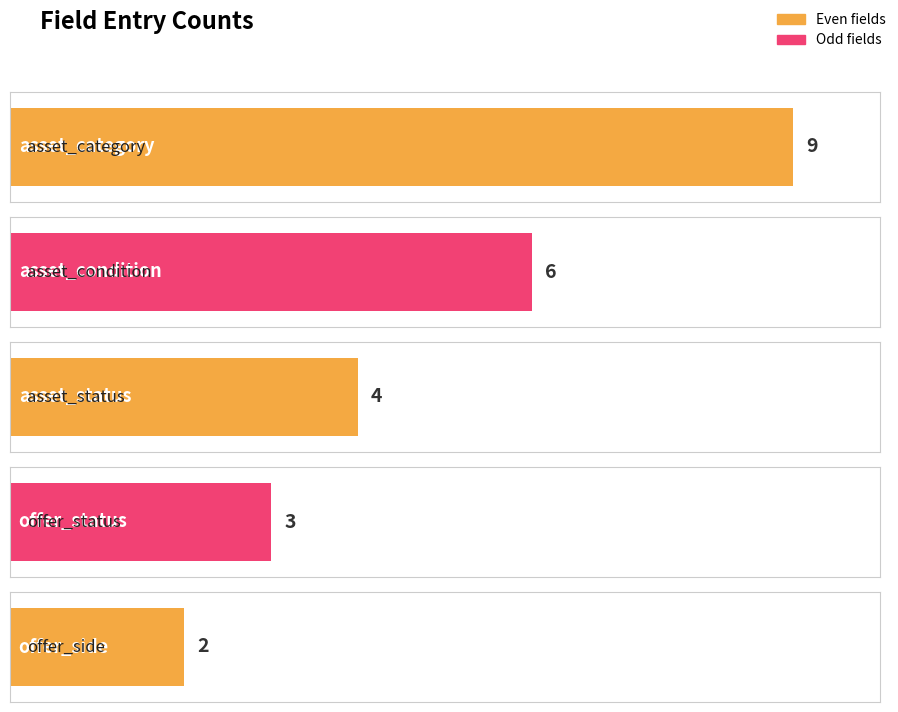

Where does the data first go above 4?

asset_category